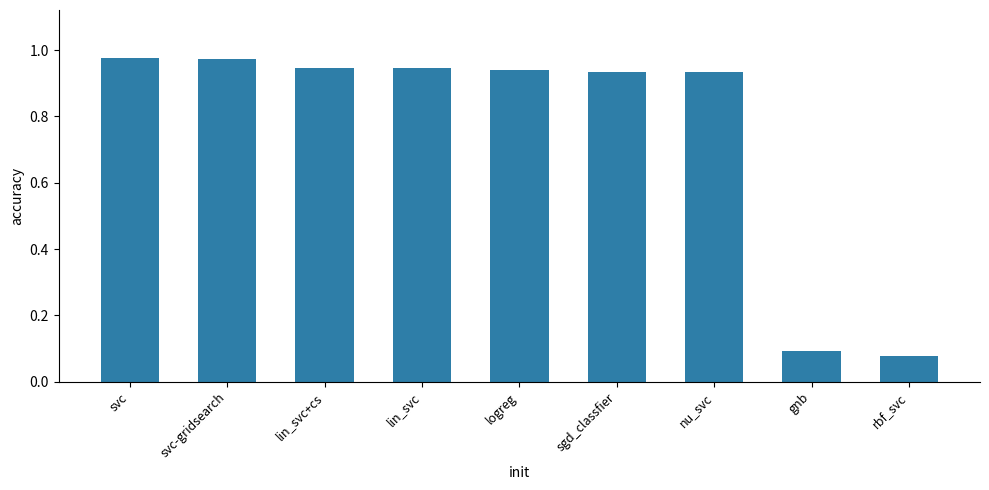

Which has a higher value, svc-gridsearch or sgd_classfier?

svc-gridsearch